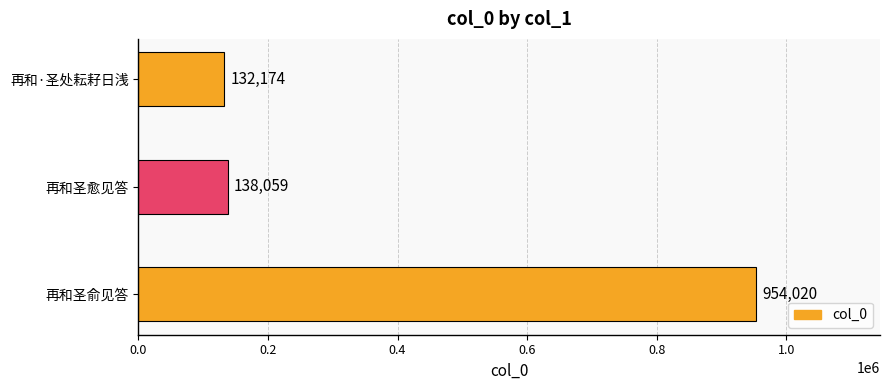

How many categories are shown in the chart?

3